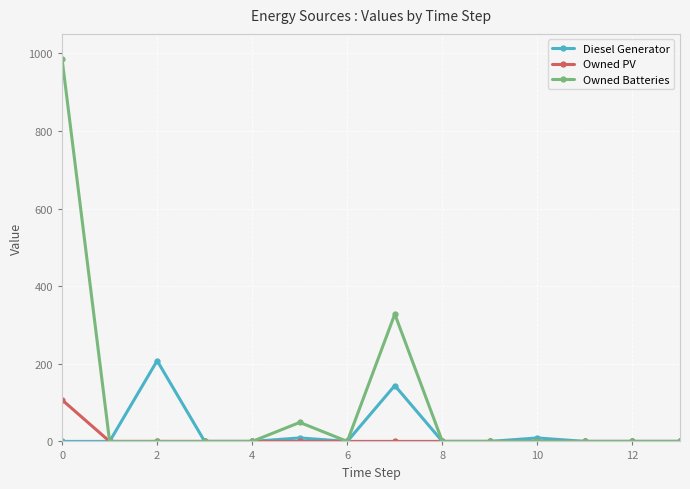

What is the value of the Owned Batteries point at the 1st from the left?

985